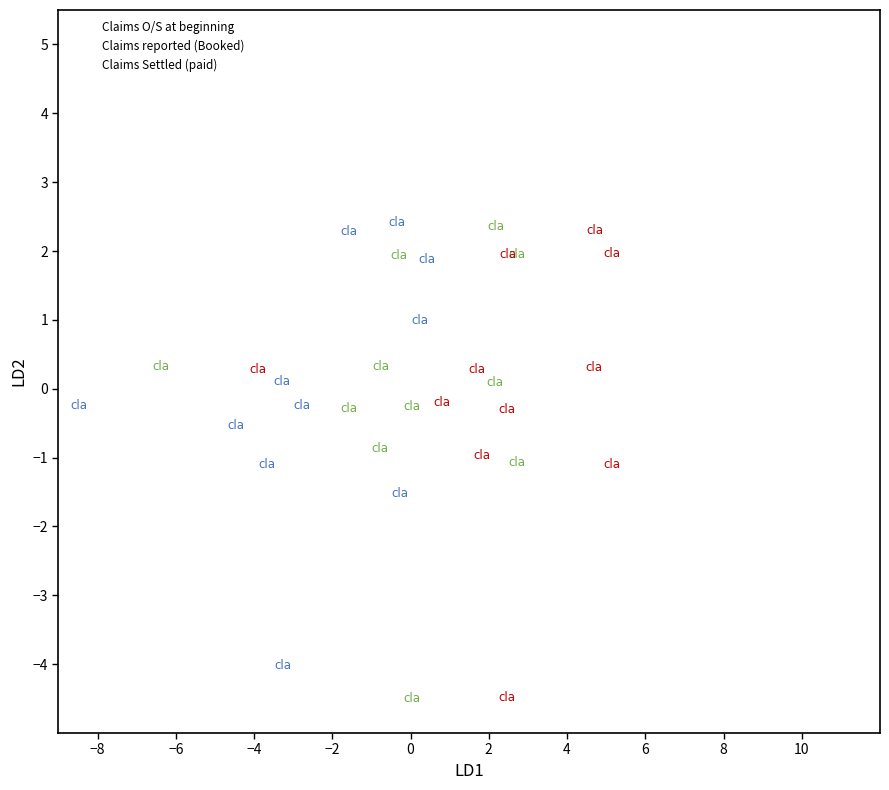

Which series has the widest spread of Y values?

Claims reported (Booked)